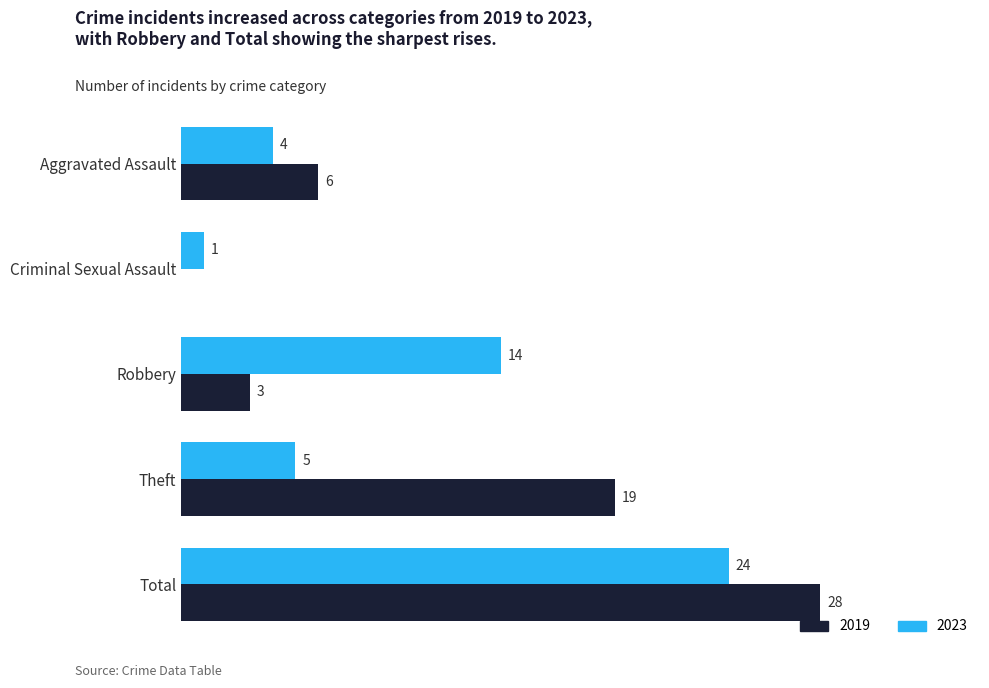

Which category has the highest value across all series?

Total